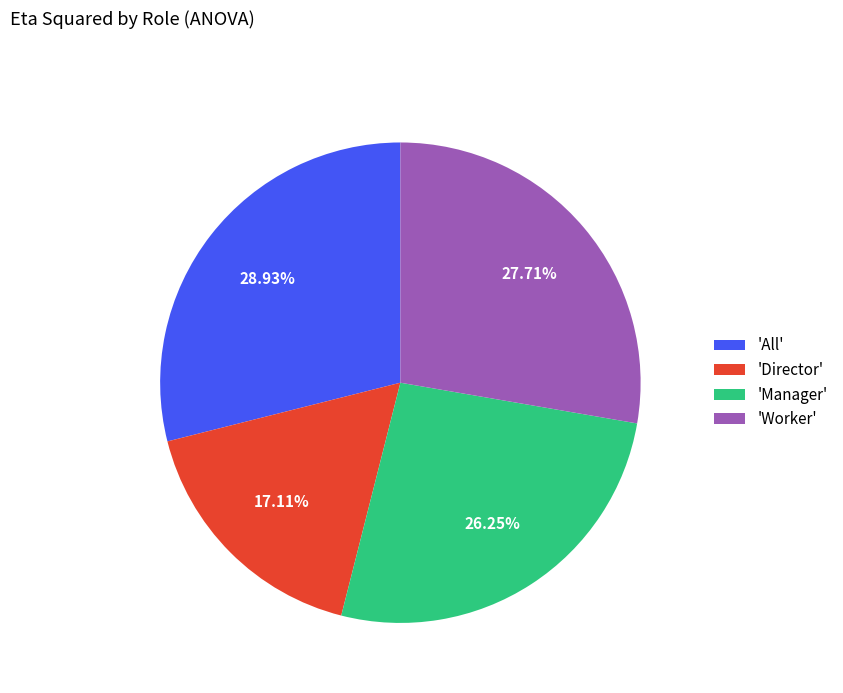

Does any single category account for the majority?

No